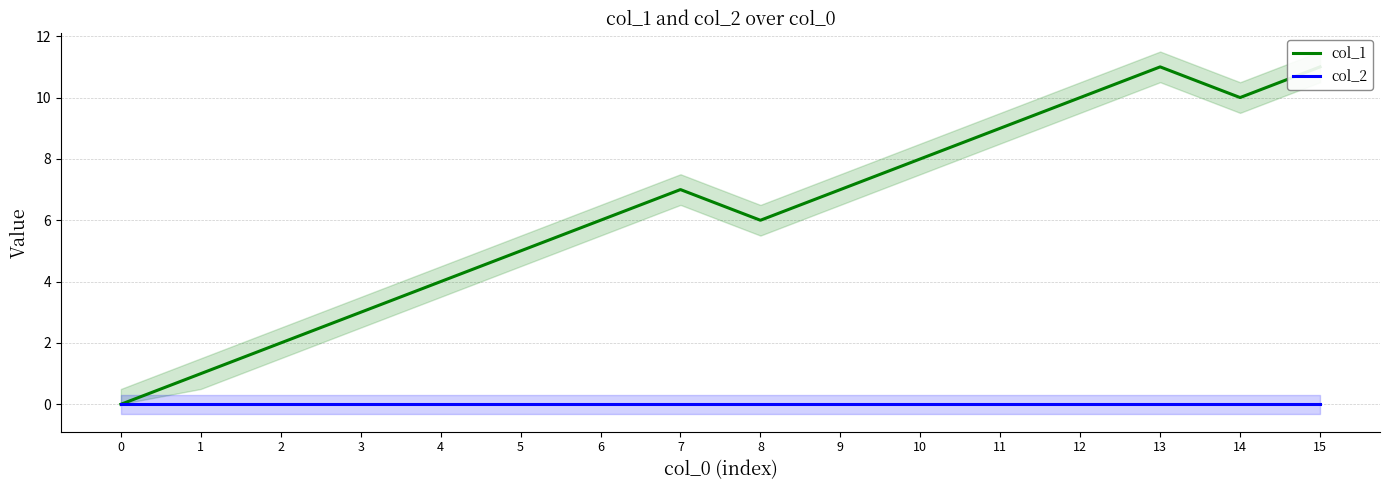

True or false: col_1 has more than 1 points higher than both neighbors.

True